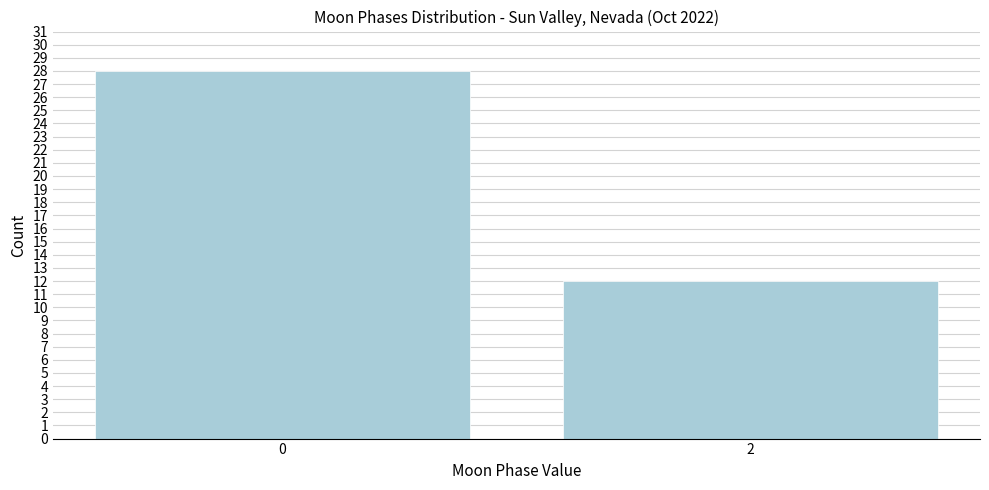

Reading right to left, what are all the values shown in this chart?

2=12	0=28